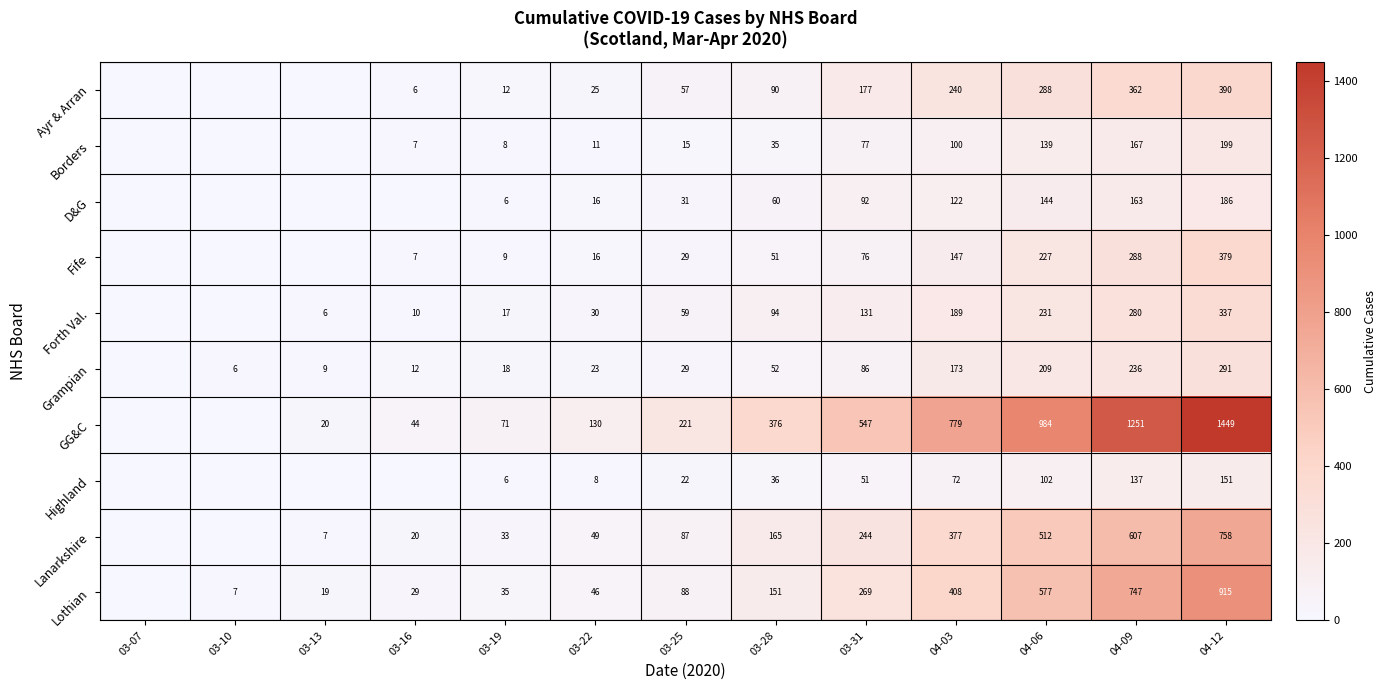

Between 03-19 and 03-25, which series saw the biggest shift?

GG&C